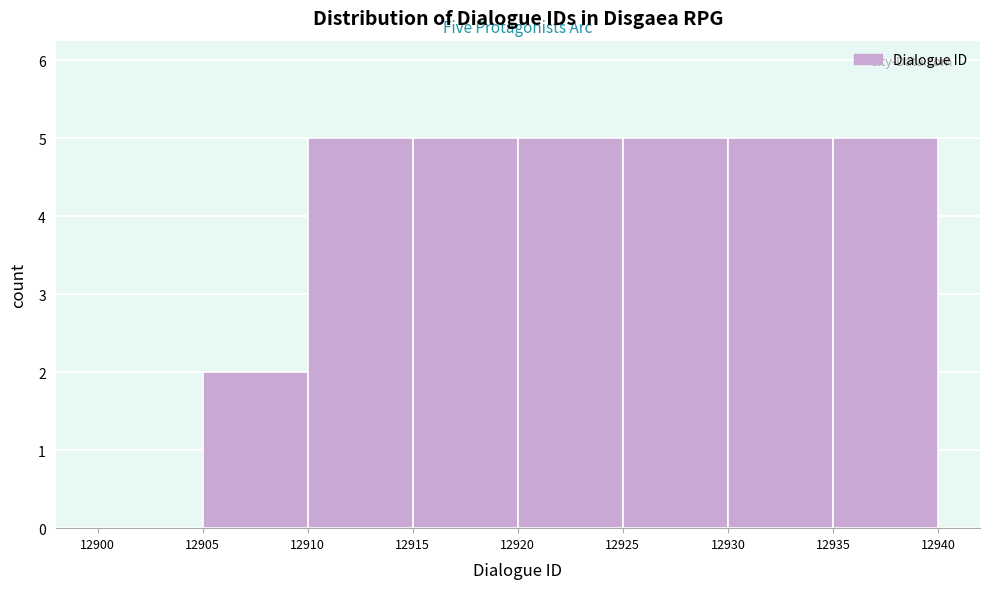

Reading left to right, list every bar in this chart as the range it spans on the x-axis followed by its height. The values are not printed on the chart, so give them approximately, as read against the axis.

12900 to 12905: 0
12905 to 12910: 2
12910 to 12915: 5
12915 to 12920: 5
12920 to 12925: 5
12925 to 12930: 5
12930 to 12935: 5
12935 to 12940: 5